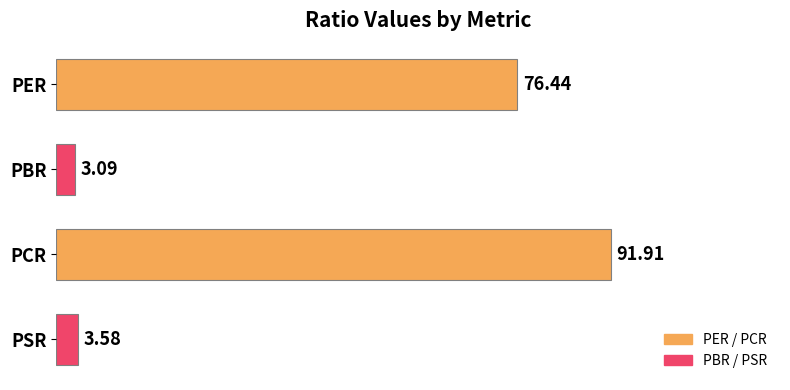

How many bars are there in total?

4